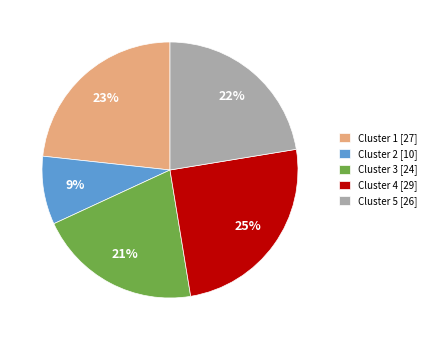

Is there a majority slice in this chart?

No